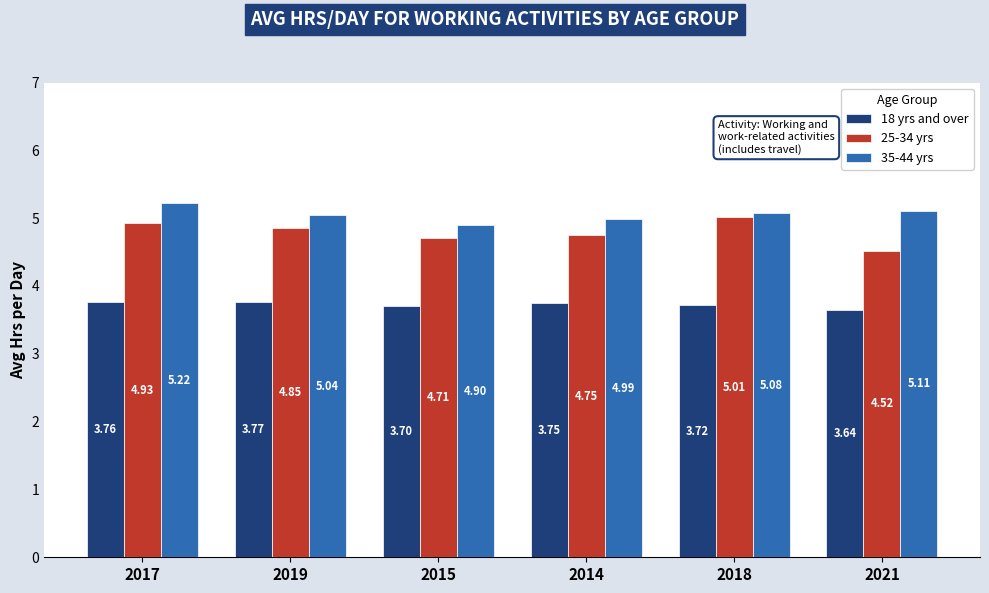

What is the spread (max minus min) of values at 2017?

1.5